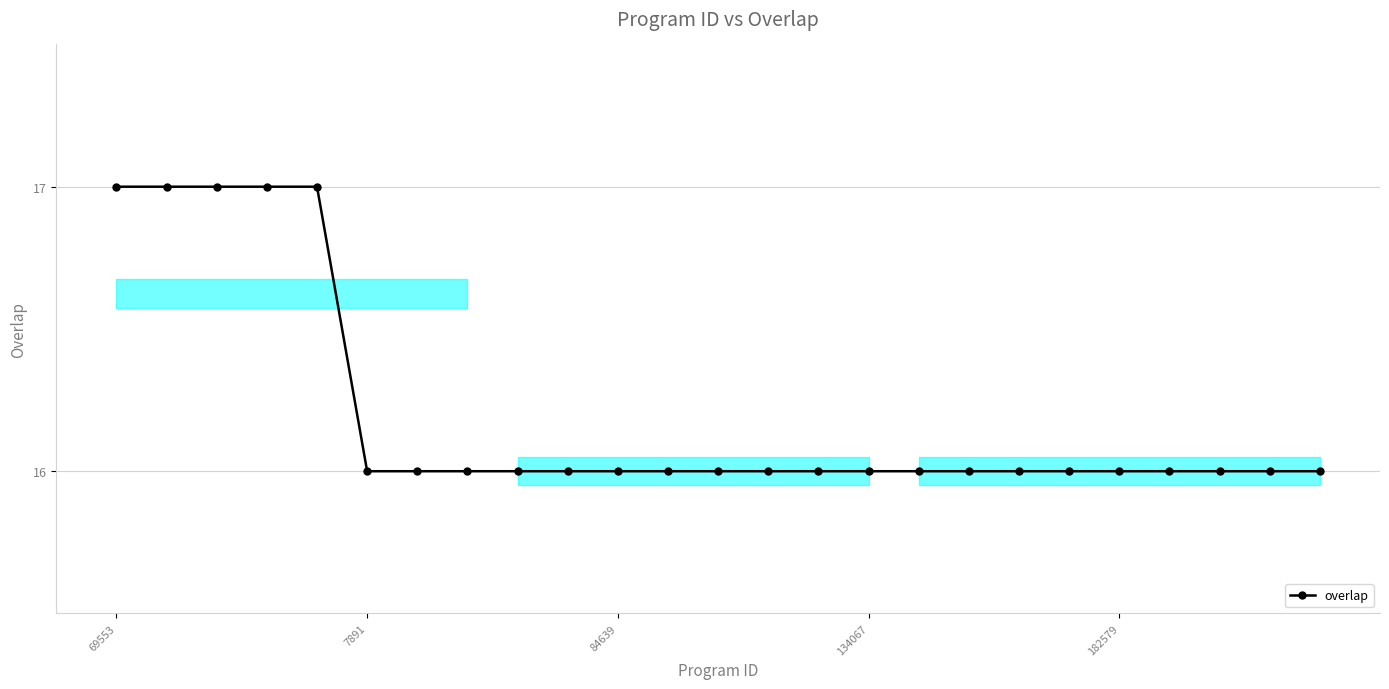

Reading left to right, list all the values displayed in this chart.

17	17	17	17	17	16	16	16	16	16	16	16	16	16	16	16	16	16	16	16	16	16	16	16	16